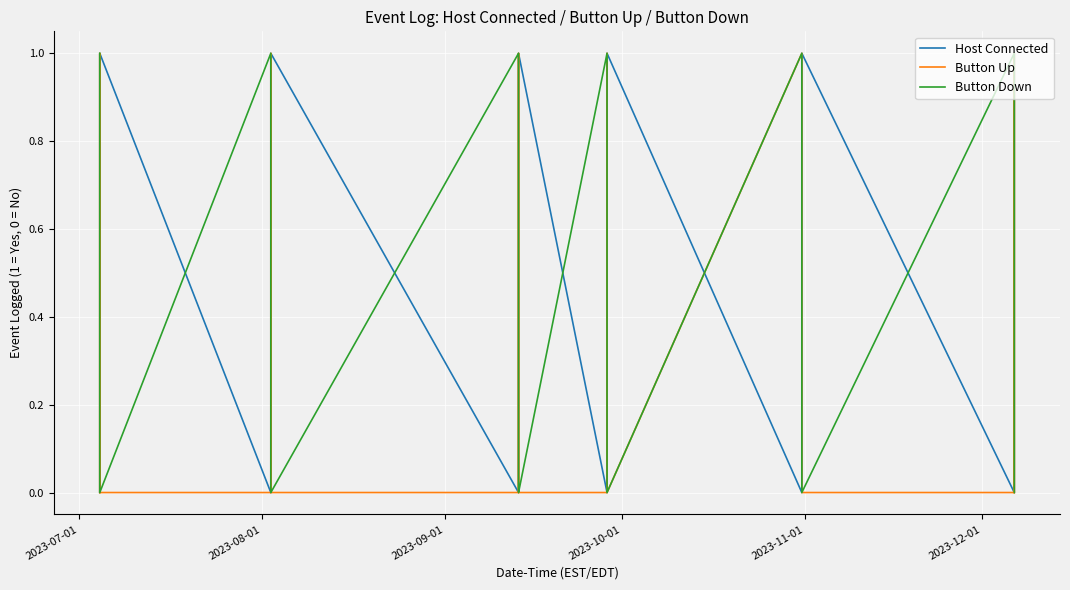

How many lines are shown in the chart?

3